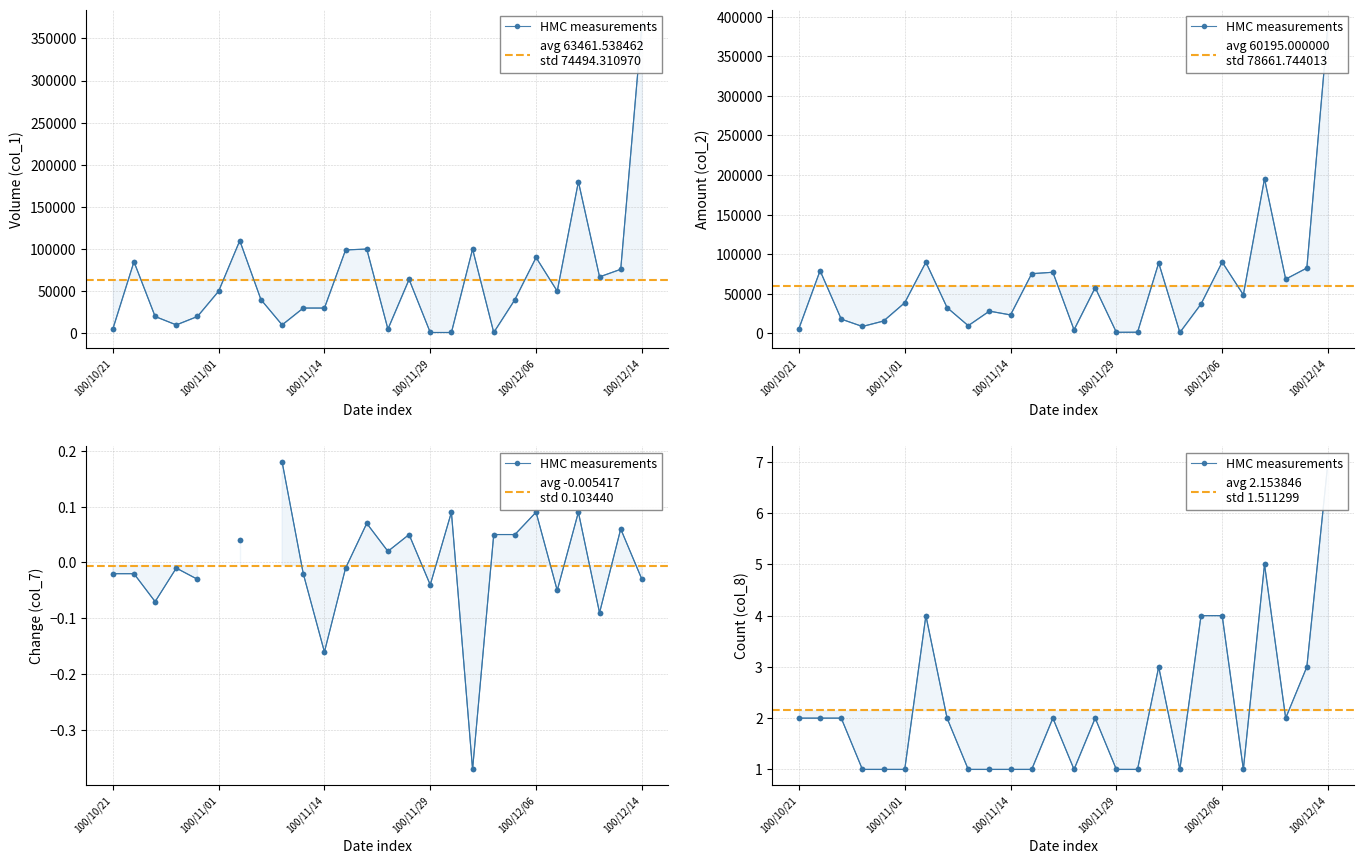

Where is the first local minimum for col_8?

13